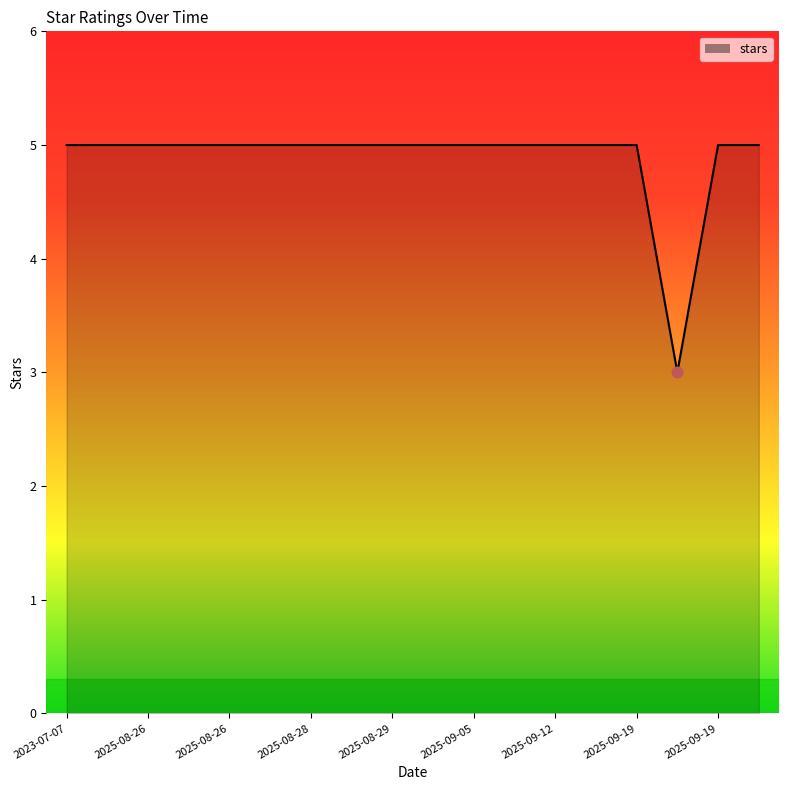

What is the smallest value displayed?

3